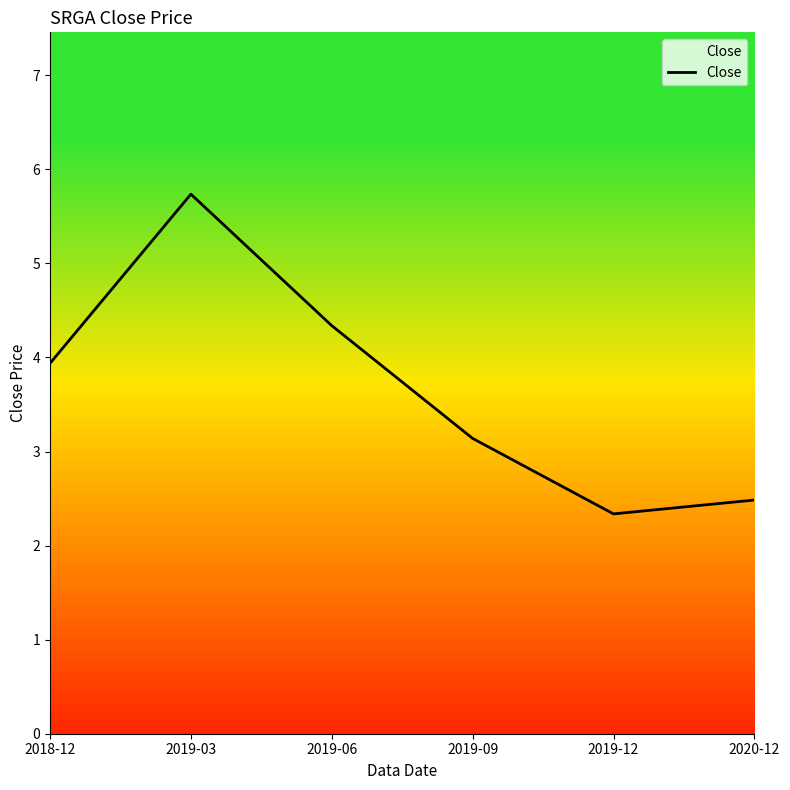

What is the change in value from 2018-12 to 2019-12?

-1.6